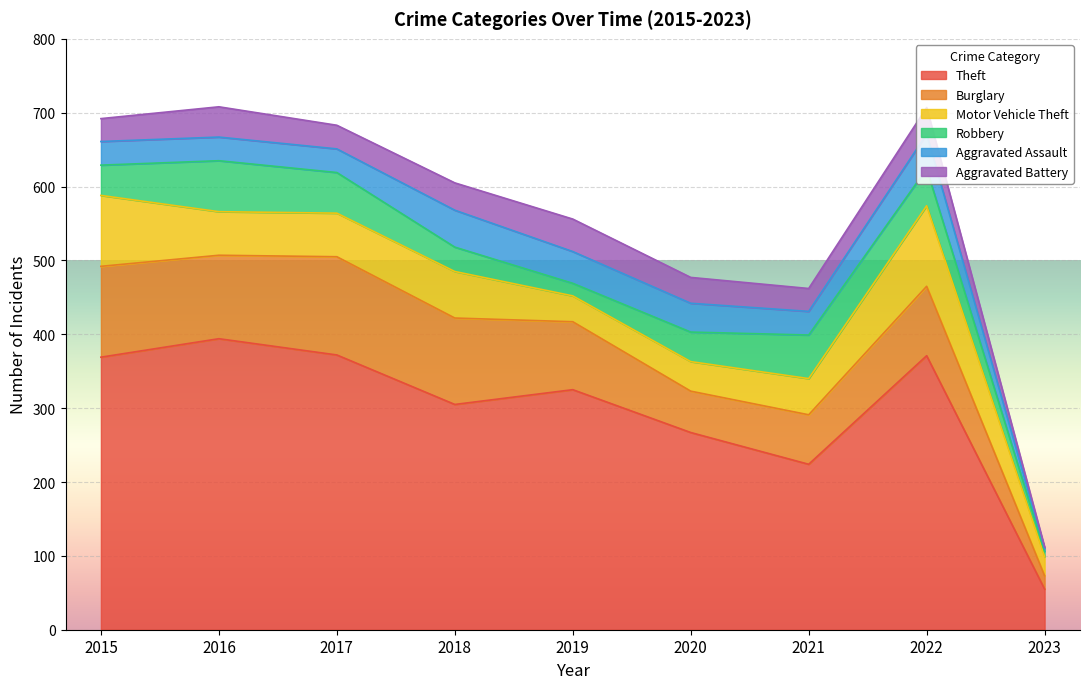

Reading left to right, transcribe all the data shown in this chart.

Theft: 369	394	372	305	325	267	224	371	55
Burglary: 123	113	133	117	92	56	67	94	18
Motor Vehicle Theft: 96	59	59	63	35	40	49	109	26
Robbery: 41	69	55	33	17	40	59	50	7
Aggravated Assault: 32	32	32	50	43	39	32	47	4
Aggravated Battery: 31	41	32	37	44	35	31	36	2